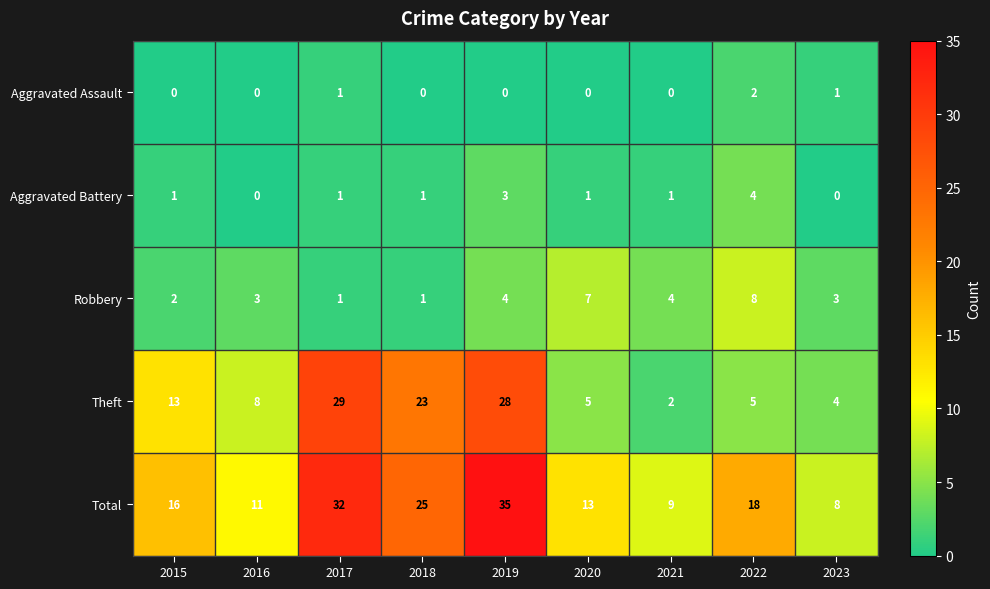

What is the sum of the Theft values at 2015 and 2017?

42